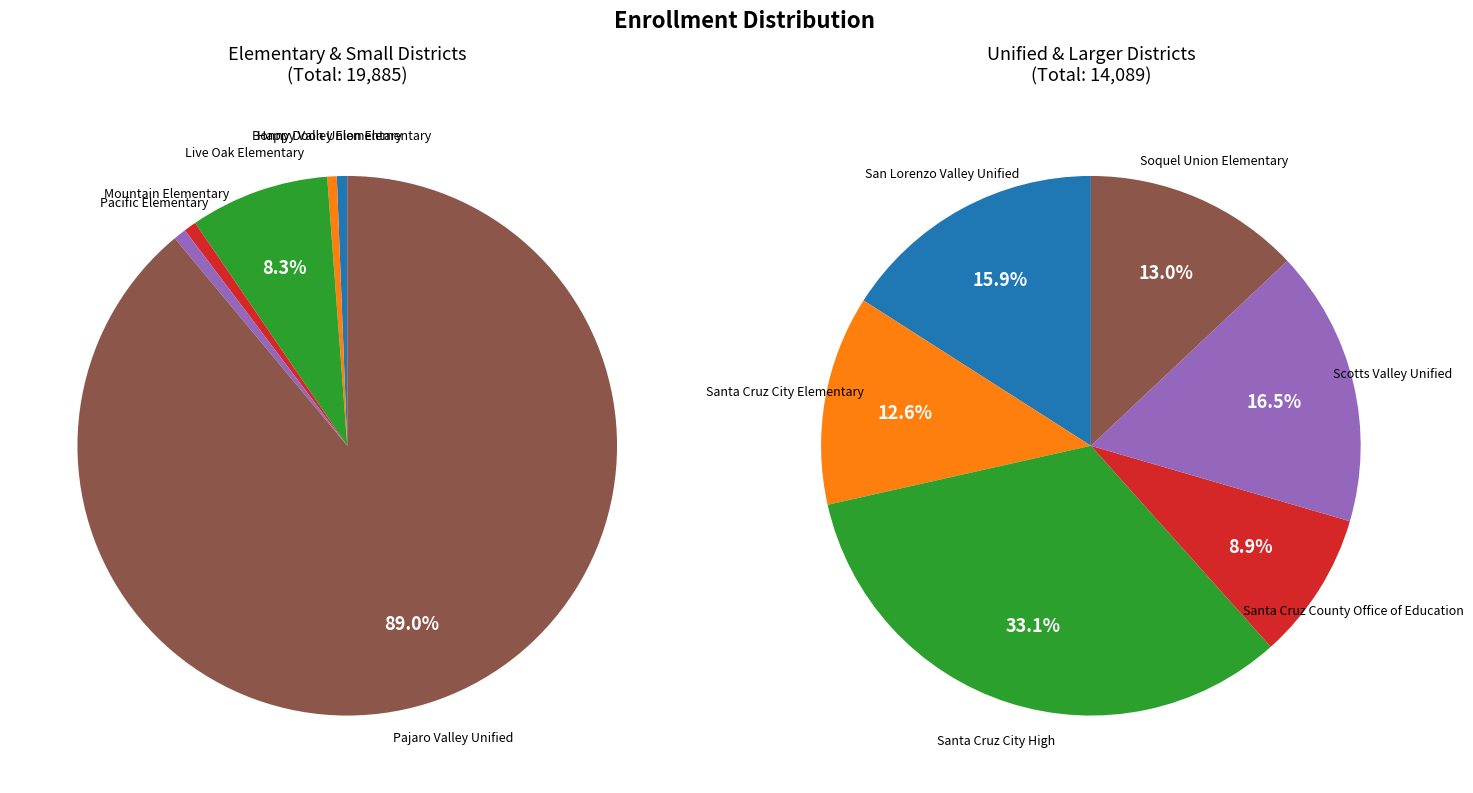

Count the number of slices in the pie.

12